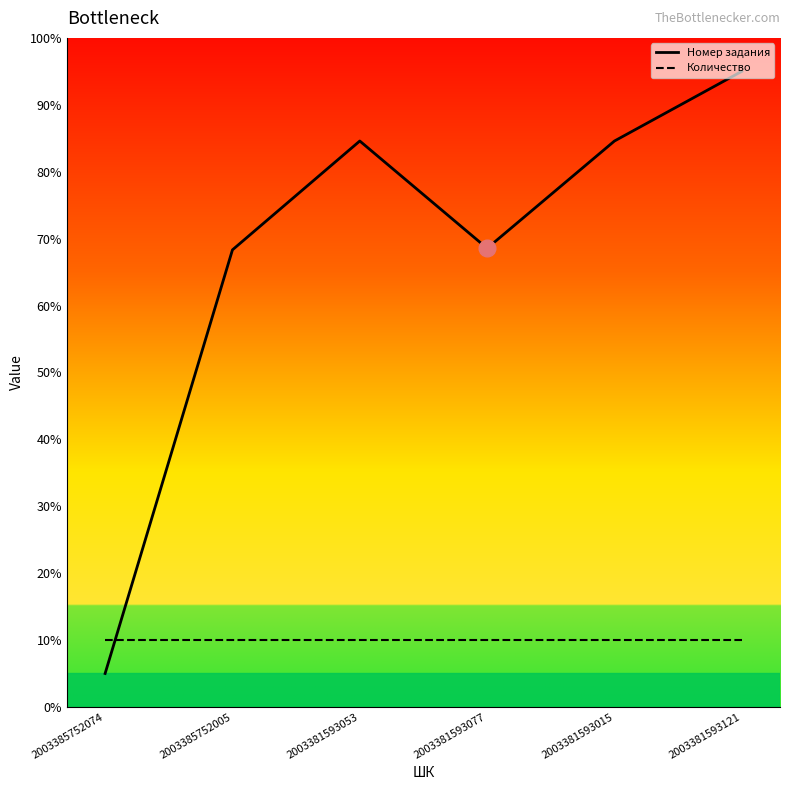

What is the total value across all series at 2003381593053?

94.6